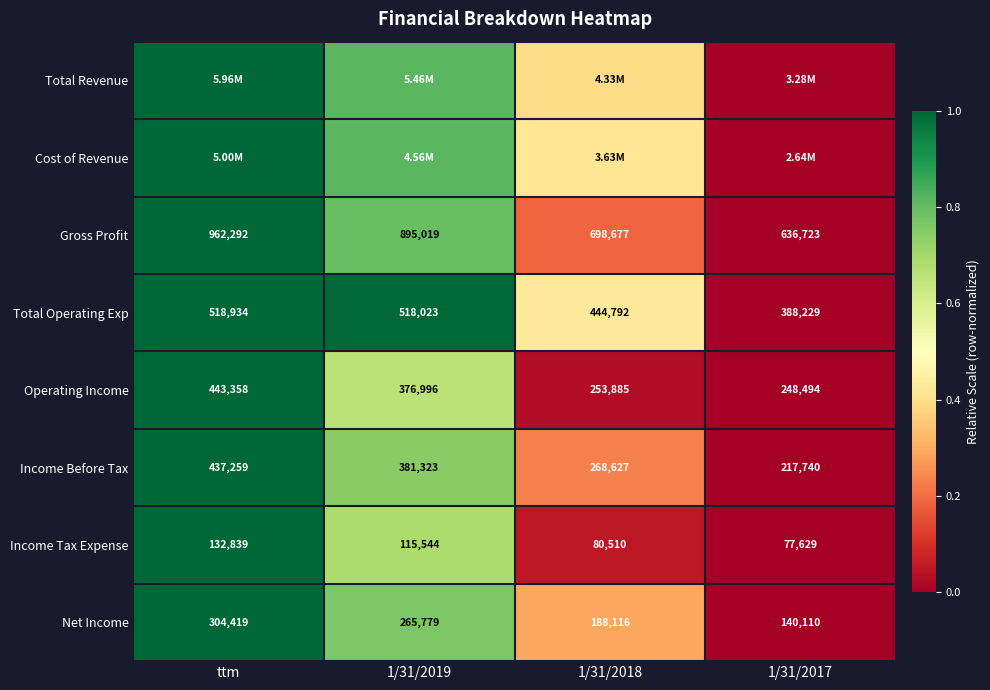

Is it true that Net Income equals 1.3 at 1/31/2019?

False